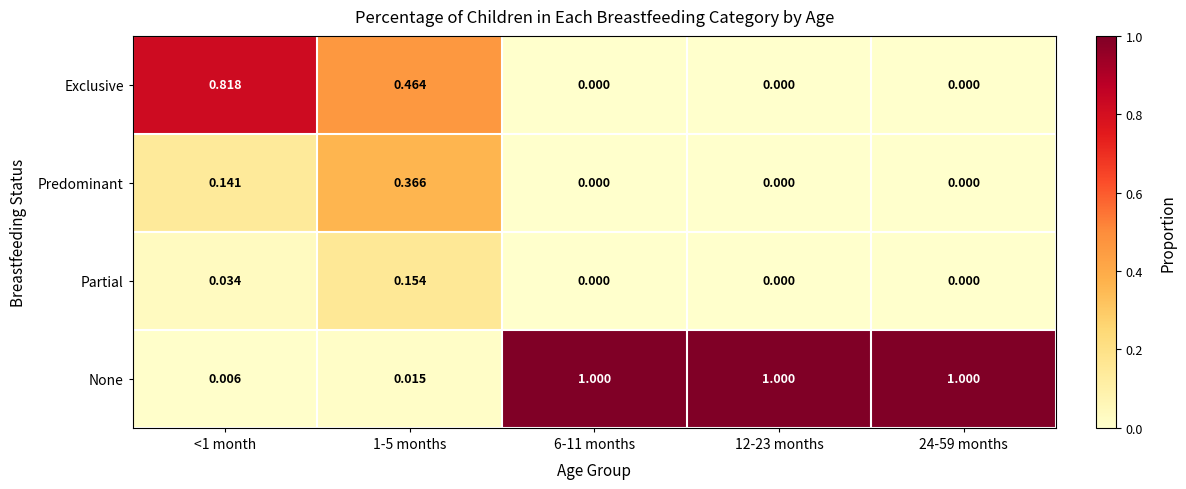

Which series has the largest total across all categories?

None